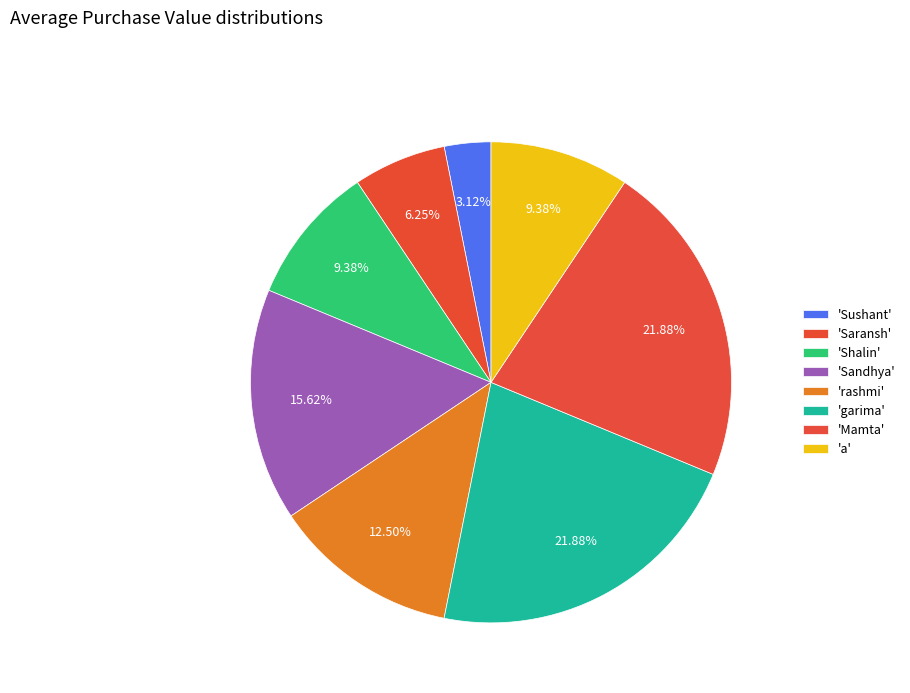

Count the number of slices in the pie.

8